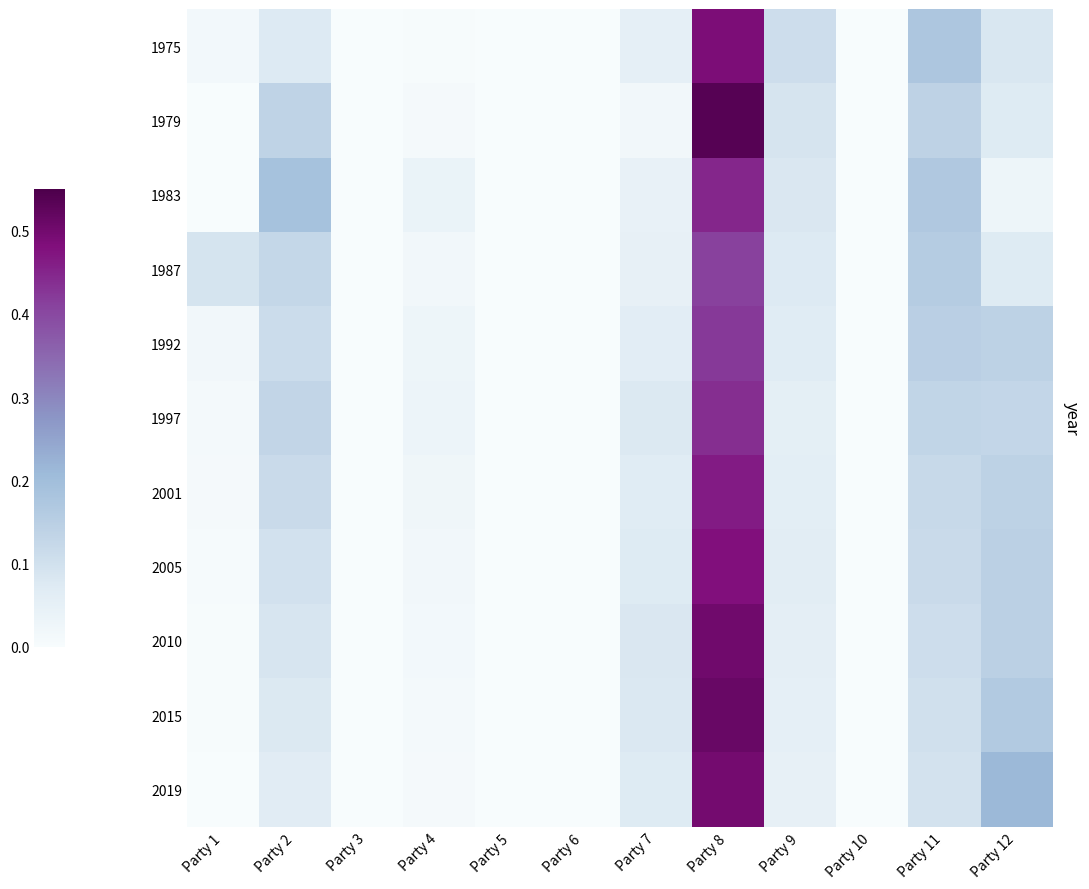

Reading left to right, list all the values displayed in this chart.

1975: Party 1=0.0	Party 2=0.1	Party 3=0.0	Party 4=0.0	Party 5=0.0	Party 6=0.0	Party 7=0.1	Party 8=0.5	Party 9=0.1	Party 10=0.0	Party 11=0.2	Party 12=0.1
1979: Party 1=0.0	Party 2=0.1	Party 3=0.0	Party 4=0.0	Party 5=0.0	Party 6=0.0	Party 7=0.0	Party 8=0.5	Party 9=0.1	Party 10=0.0	Party 11=0.1	Party 12=0.1
1983: Party 1=0.0	Party 2=0.2	Party 3=0.0	Party 4=0.0	Party 5=0.0	Party 6=0.0	Party 7=0.0	Party 8=0.4	Party 9=0.1	Party 10=0.0	Party 11=0.2	Party 12=0.0
1987: Party 1=0.1	Party 2=0.1	Party 3=0.0	Party 4=0.0	Party 5=0.0	Party 6=0.0	Party 7=0.0	Party 8=0.4	Party 9=0.1	Party 10=0.0	Party 11=0.2	Party 12=0.1
1992: Party 1=0.0	Party 2=0.1	Party 3=0.0	Party 4=0.0	Party 5=0.0	Party 6=0.0	Party 7=0.1	Party 8=0.4	Party 9=0.1	Party 10=0.0	Party 11=0.1	Party 12=0.1
1997: Party 1=0.0	Party 2=0.1	Party 3=0.0	Party 4=0.0	Party 5=0.0	Party 6=0.0	Party 7=0.1	Party 8=0.4	Party 9=0.1	Party 10=0.0	Party 11=0.1	Party 12=0.1
2001: Party 1=0.0	Party 2=0.1	Party 3=0.0	Party 4=0.0	Party 5=0.0	Party 6=0.0	Party 7=0.1	Party 8=0.5	Party 9=0.1	Party 10=0.0	Party 11=0.1	Party 12=0.1
2005: Party 1=0.0	Party 2=0.1	Party 3=0.0	Party 4=0.0	Party 5=0.0	Party 6=0.0	Party 7=0.1	Party 8=0.5	Party 9=0.1	Party 10=0.0	Party 11=0.1	Party 12=0.1
2010: Party 1=0.0	Party 2=0.1	Party 3=0.0	Party 4=0.0	Party 5=0.0	Party 6=0.0	Party 7=0.1	Party 8=0.5	Party 9=0.1	Party 10=0.0	Party 11=0.1	Party 12=0.1
2015: Party 1=0.0	Party 2=0.1	Party 3=0.0	Party 4=0.0	Party 5=0.0	Party 6=0.0	Party 7=0.1	Party 8=0.5	Party 9=0.1	Party 10=0.0	Party 11=0.1	Party 12=0.2
2019: Party 1=0.0	Party 2=0.1	Party 3=0.0	Party 4=0.0	Party 5=0.0	Party 6=0.0	Party 7=0.1	Party 8=0.5	Party 9=0.0	Party 10=0.0	Party 11=0.1	Party 12=0.2